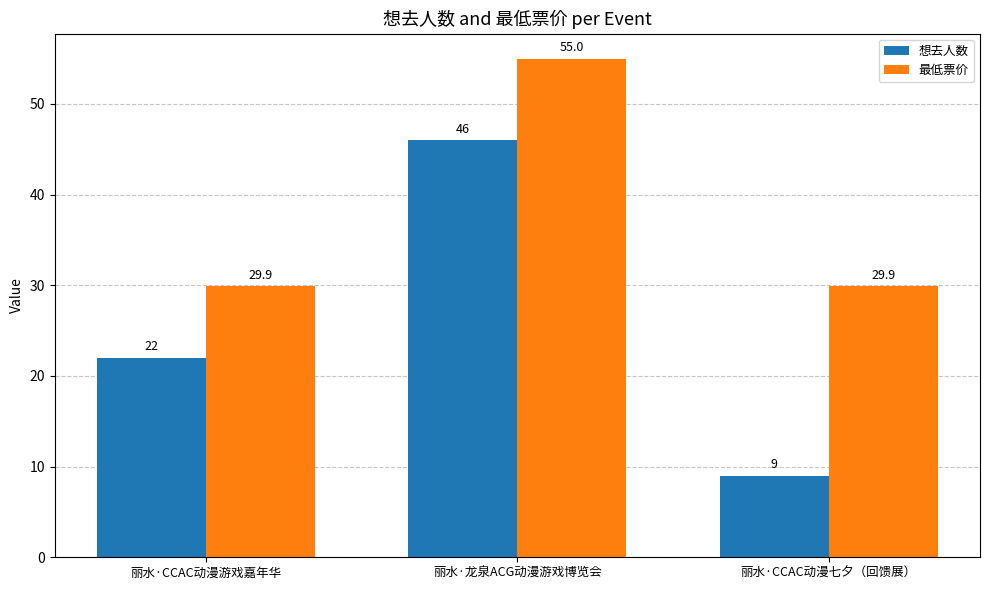

True or false: 想去人数 has a value of 46.0 at 丽水·龙泉ACG动漫游戏博览会.

True